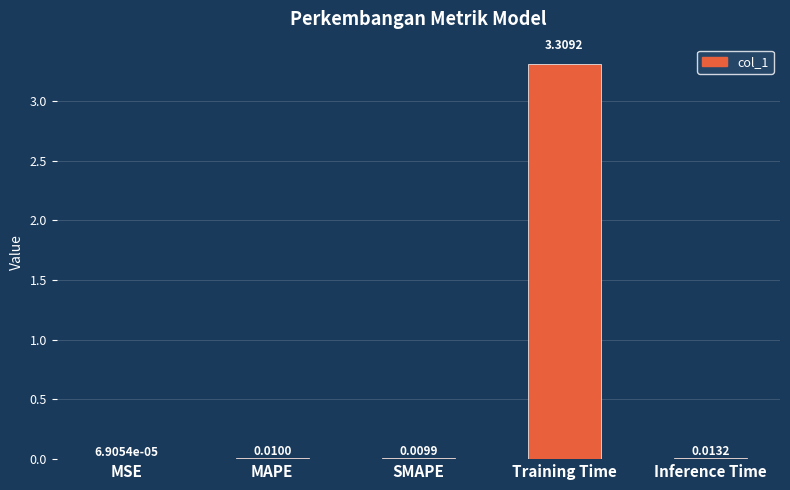

Which has a higher value, Training Time or SMAPE?

Training Time